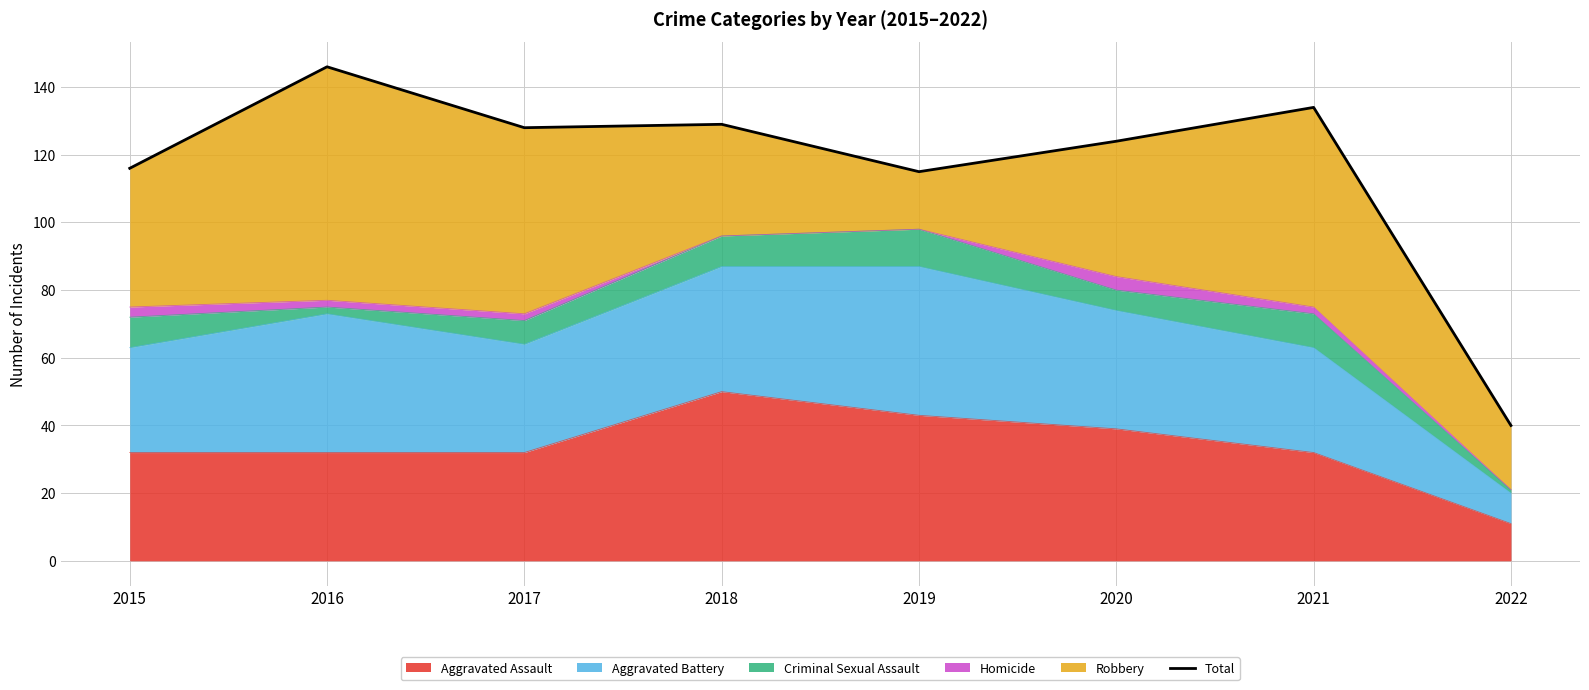

At which category does the chart reach its peak across all series?

2016